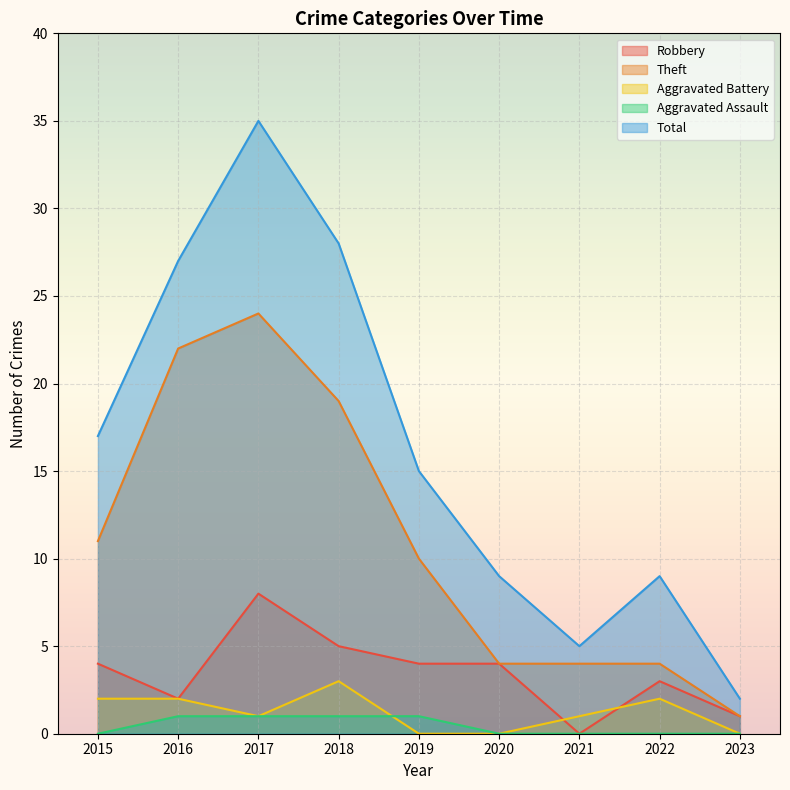

What are all the series names shown in the legend?

Robbery, Theft, Aggravated Battery, Aggravated Assault, Total